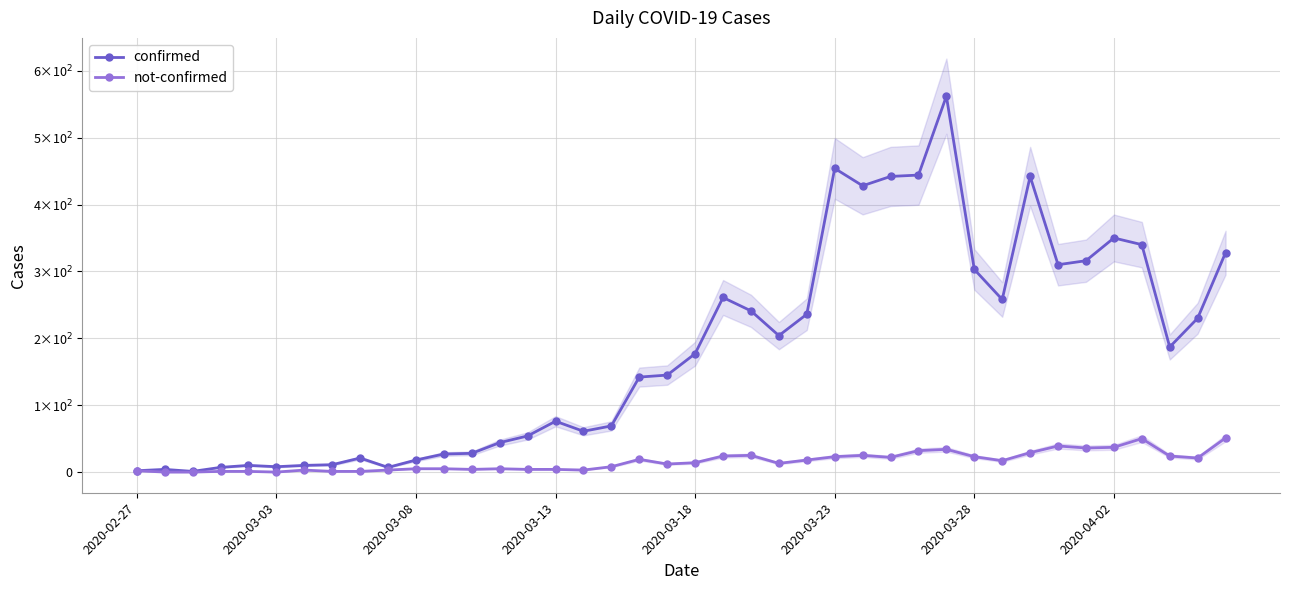

What position from the left is 38?

39